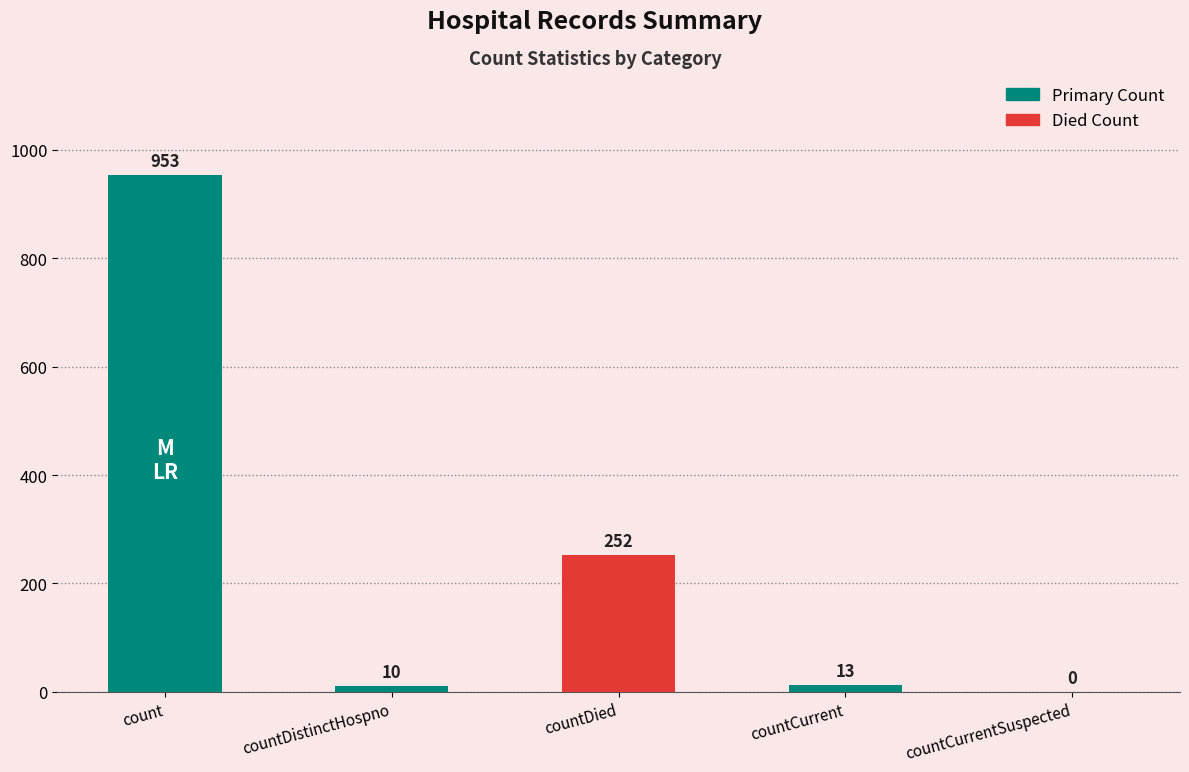

What is the sum of the values at countDistinctHospno and countDied?

262